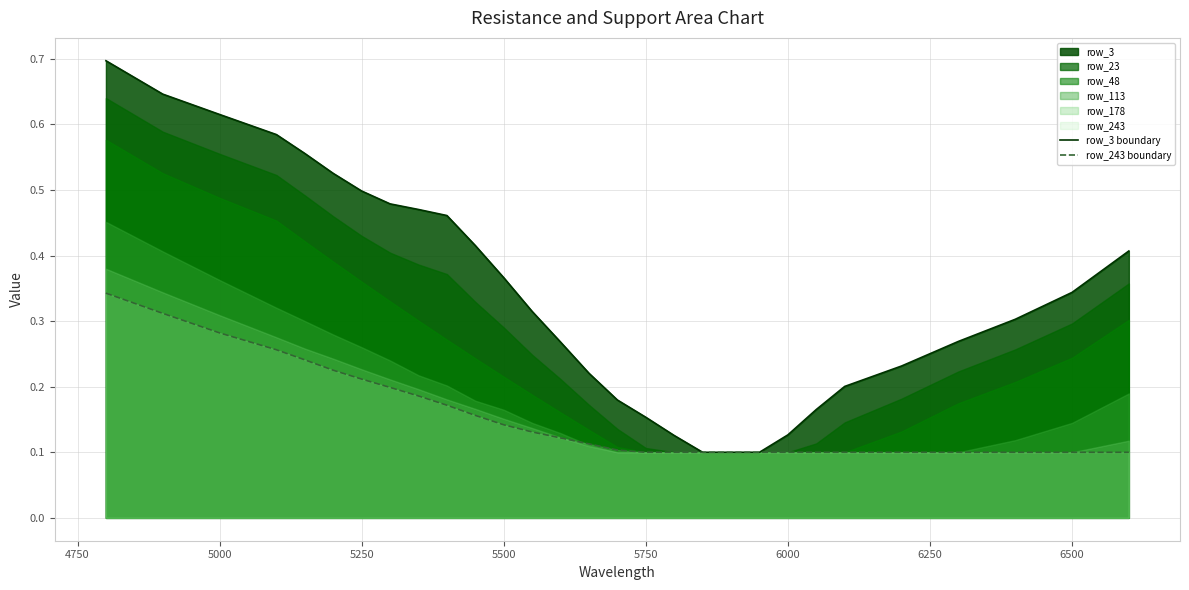

True or false: row_243 boundary and row_3 boundary intersect in this chart.

False